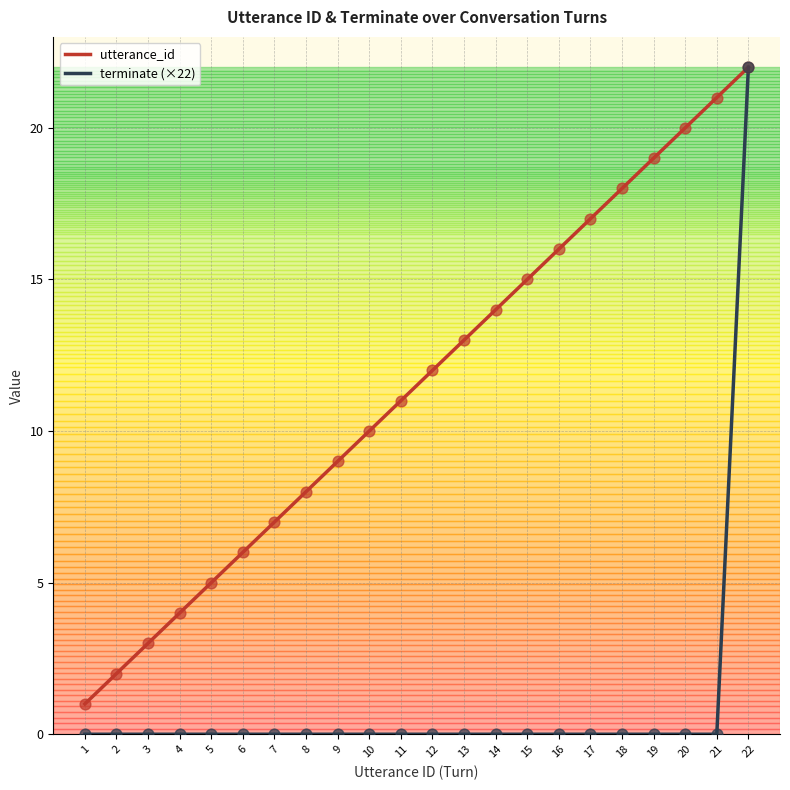

Which series has the widest spread of values?

terminate (×22)